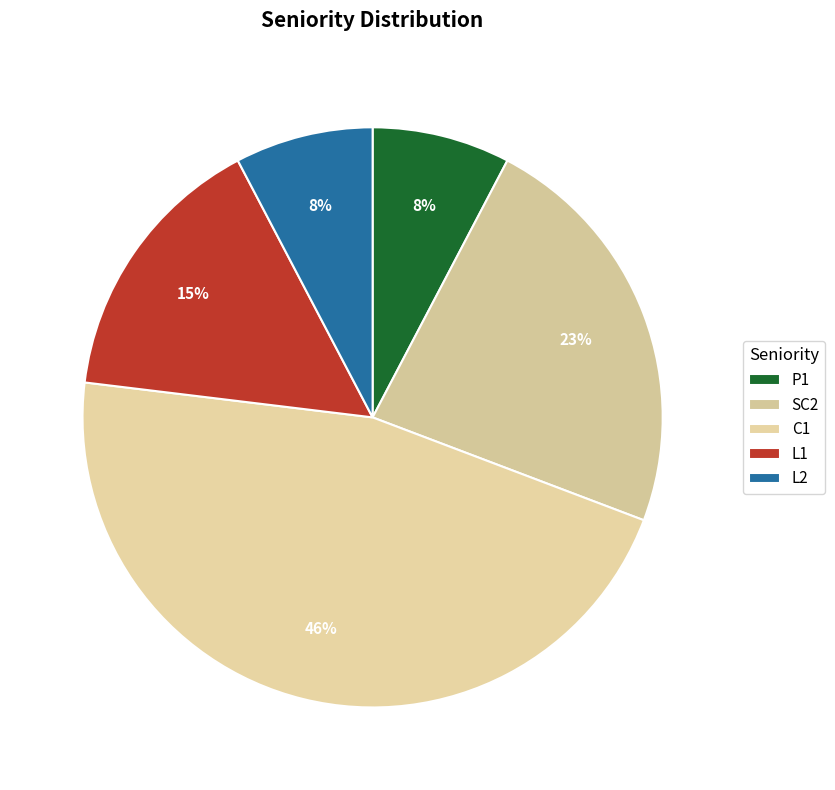

What is the ratio of the value at SC2 to the value at P1?

3.0